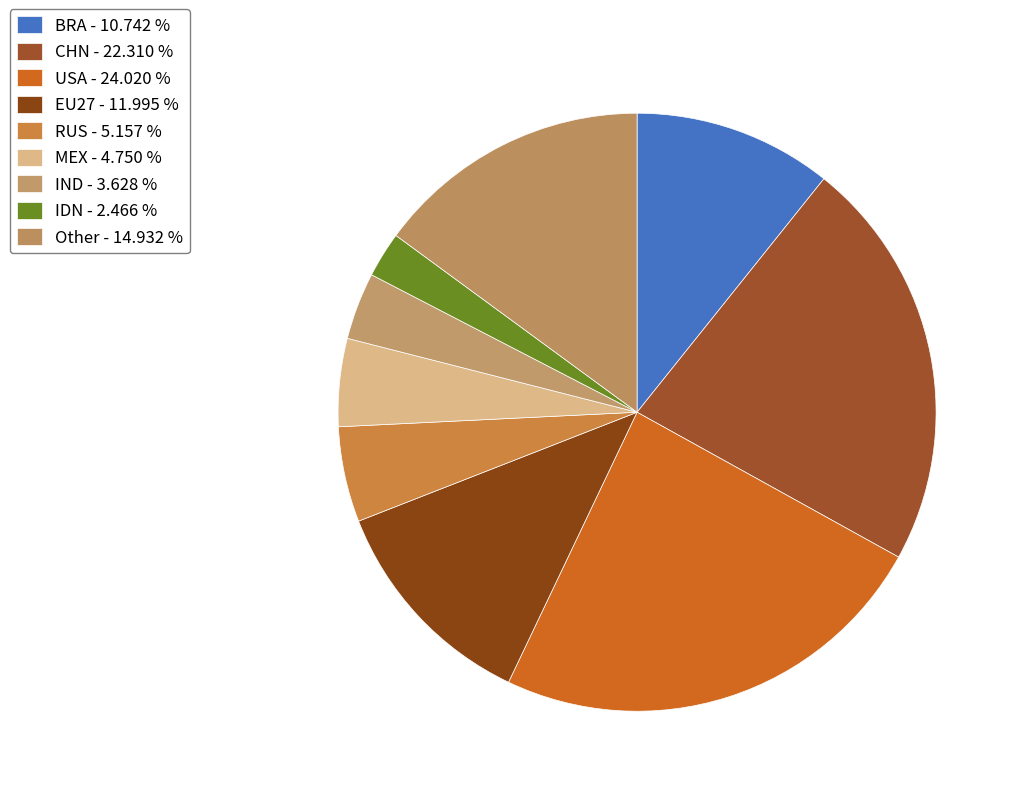

Rank the categories by value from highest to lowest.

USA, CHN, Other, EU27, BRA, RUS, MEX, IND, IDN